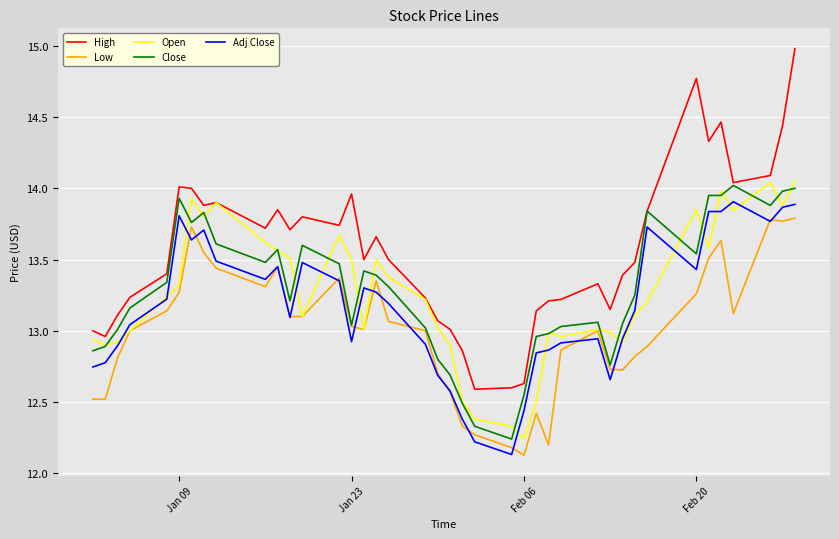

True or false: Adj Close and High intersect in this chart.

False